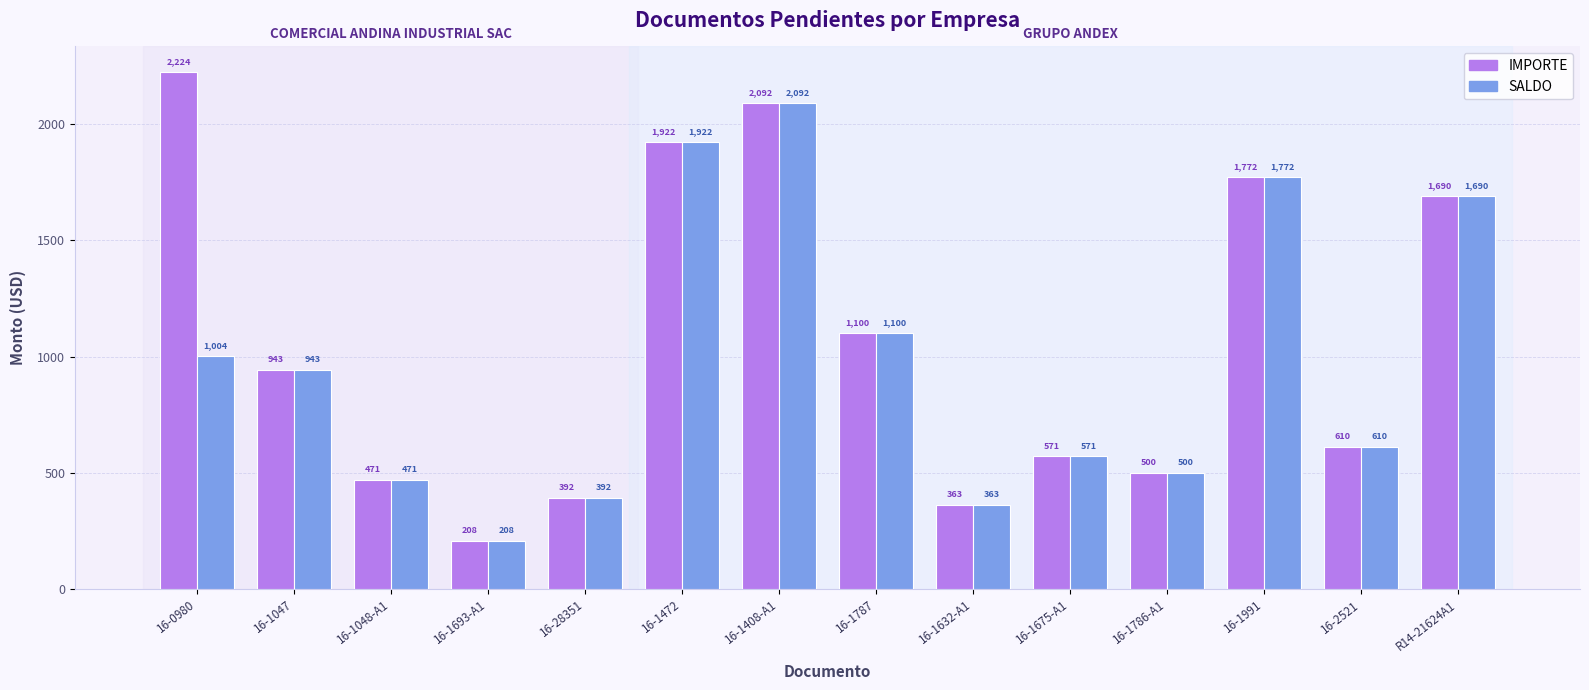

Which series has the widest spread of values?

IMPORTE